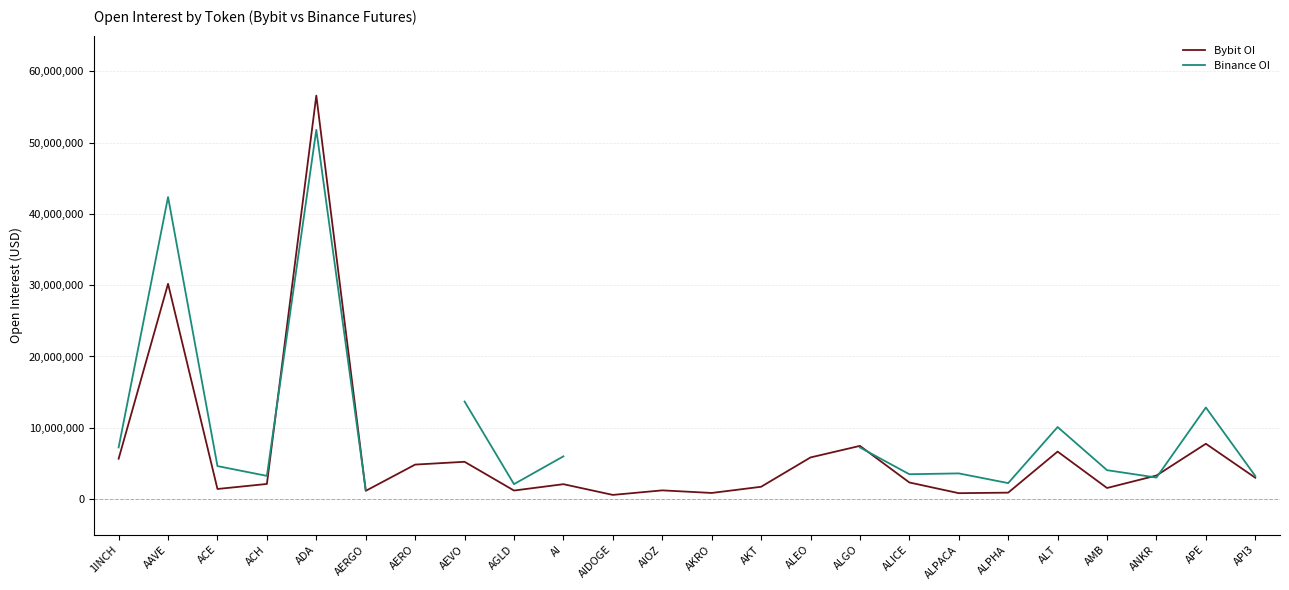

Which has a higher value, ACH or AERO?

AERO